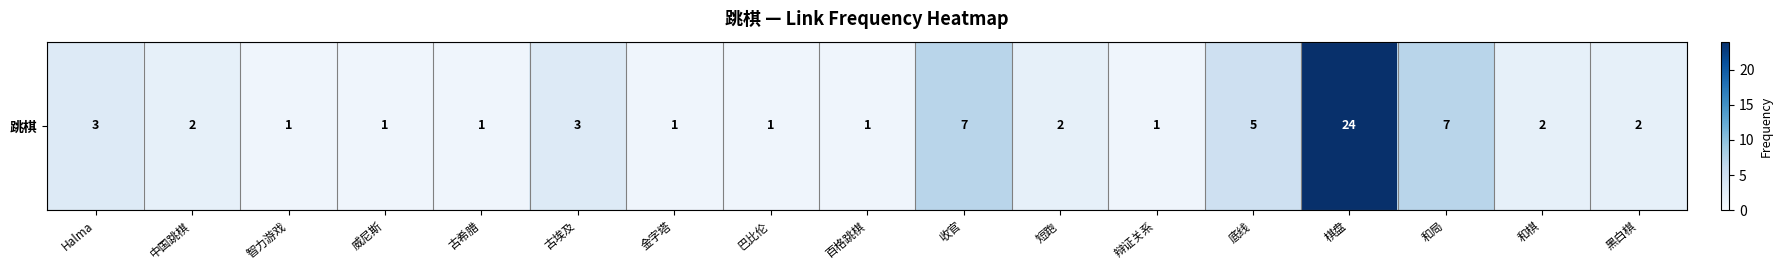

How many values exceed 2?

6